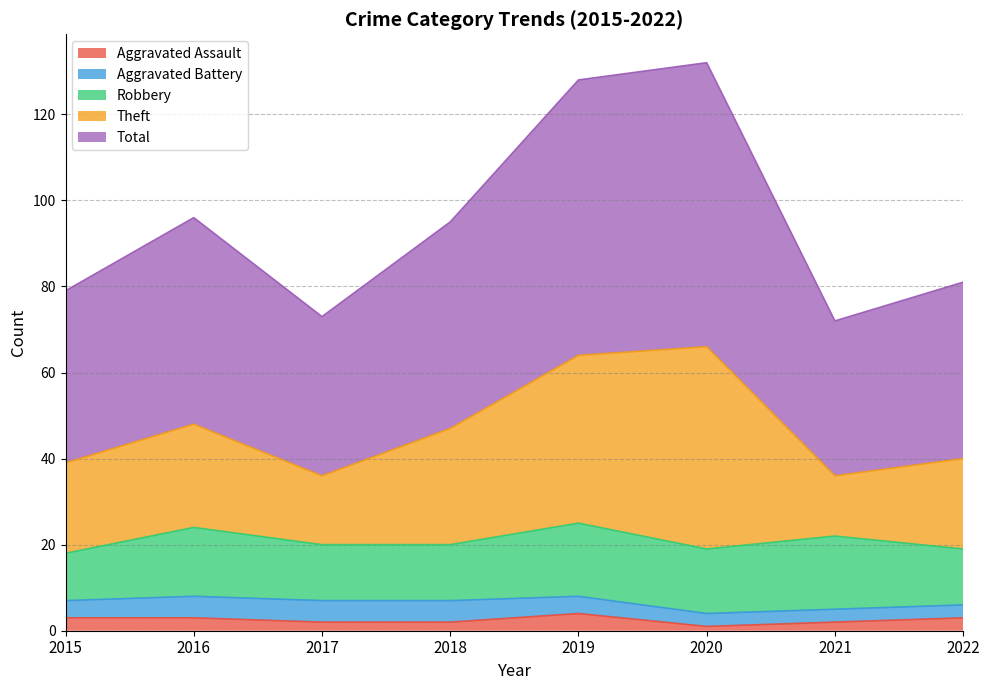

What is the maximum value for Aggravated Assault?

4